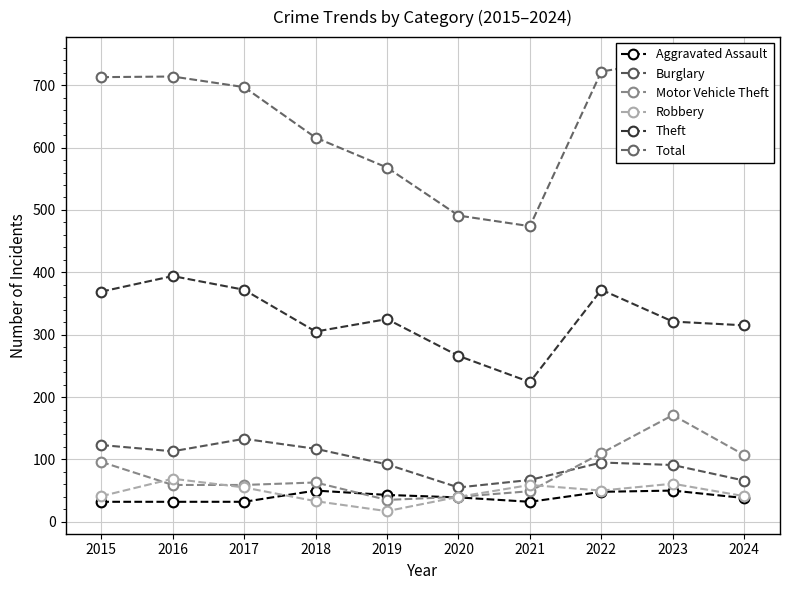

At which label does Total first exceed 697?

2015